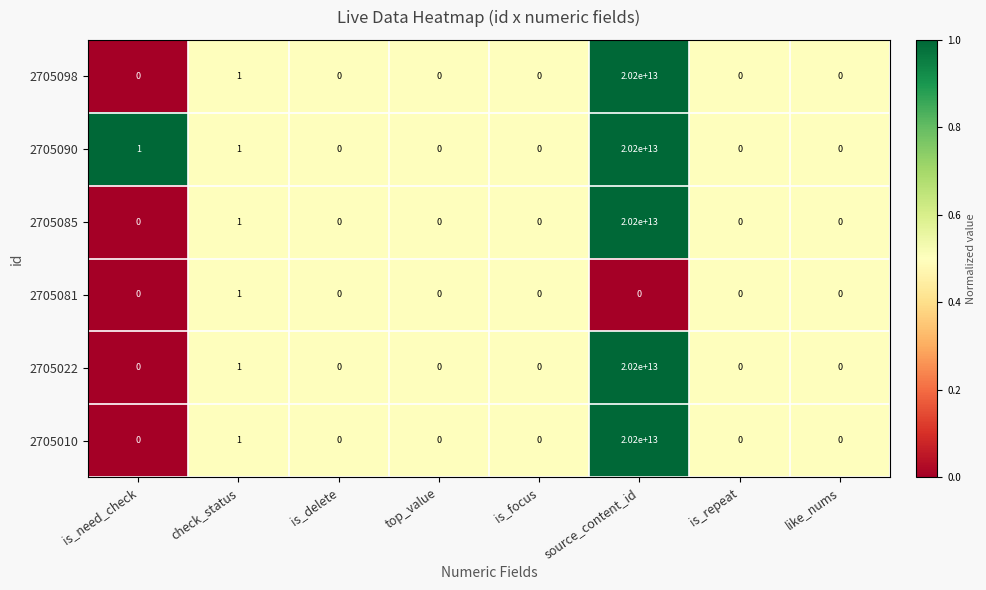

At which category is the sum across all series the highest?

source_content_id